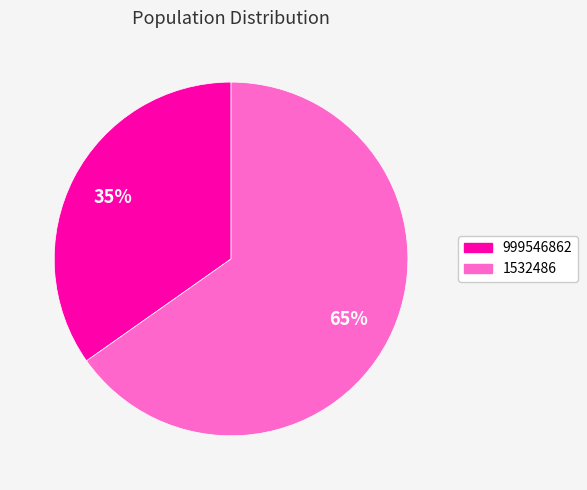

To the nearest percent, what portion does 999546862 represent?

35%